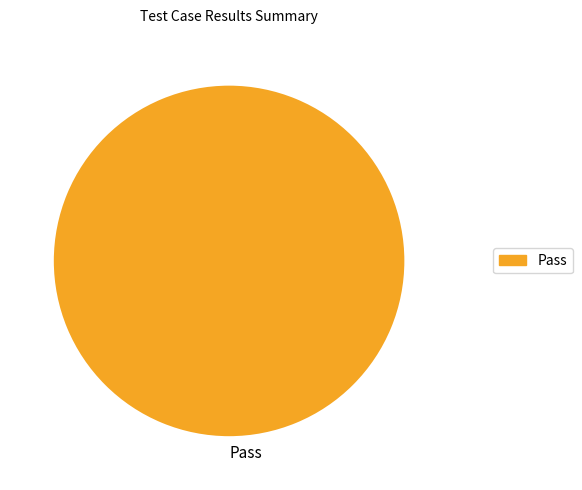

Is it true that Pass is 100% of the pie?

True